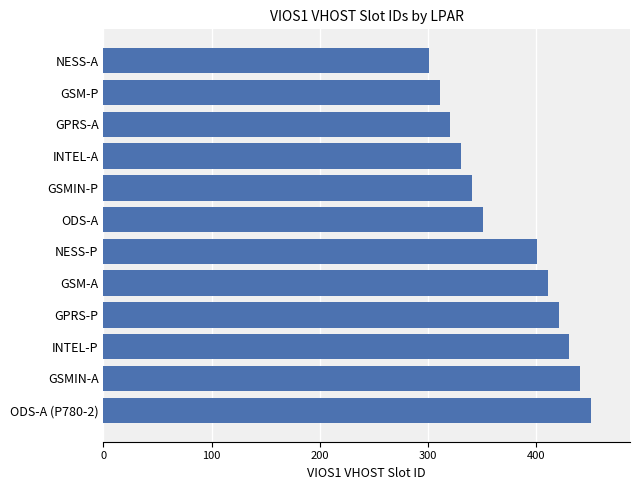

Reading bottom to top, transcribe all the data shown in this chart.

ODS-A (P780-2)=451	GSMIN-A=441	INTEL-P=431	GPRS-P=421	GSM-A=411	NESS-P=401	ODS-A=351	GSMIN-P=341	INTEL-A=331	GPRS-A=321	GSM-P=311	NESS-A=301